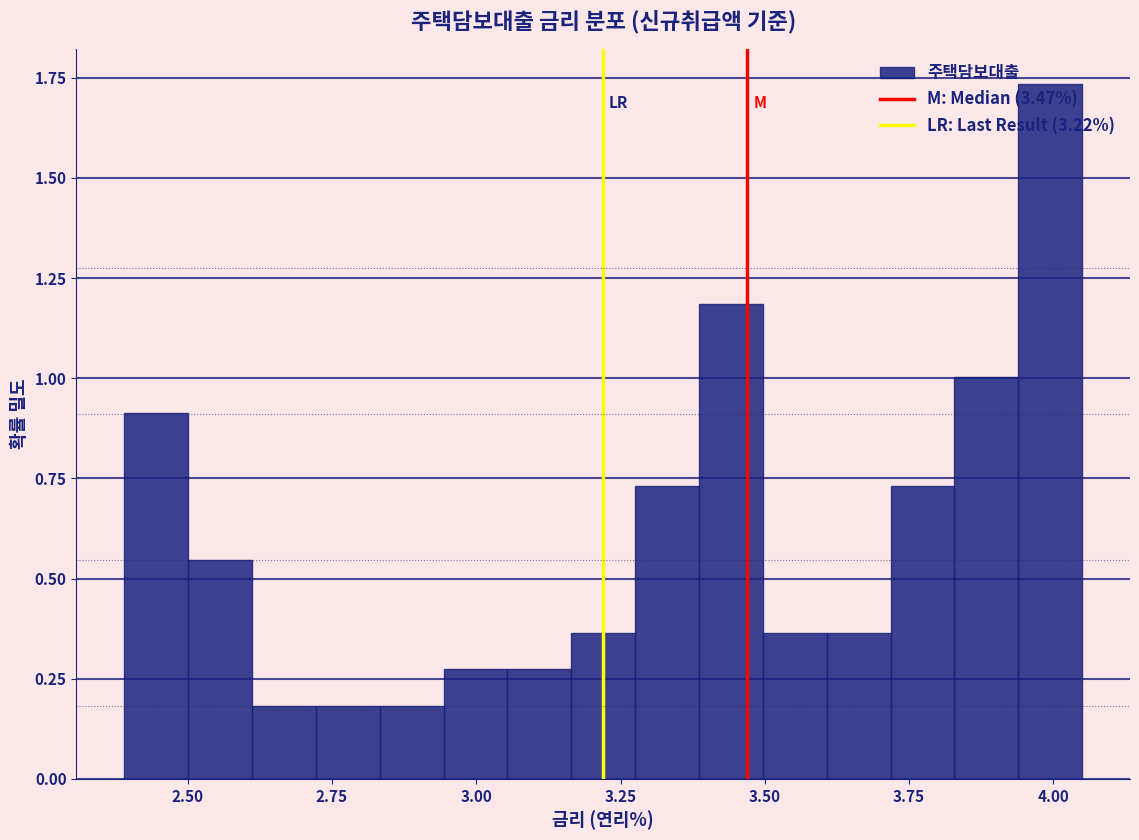

Around what value on the x-axis is the tallest bar? Give the approximate position of its centre, as read against the axis.

4.00